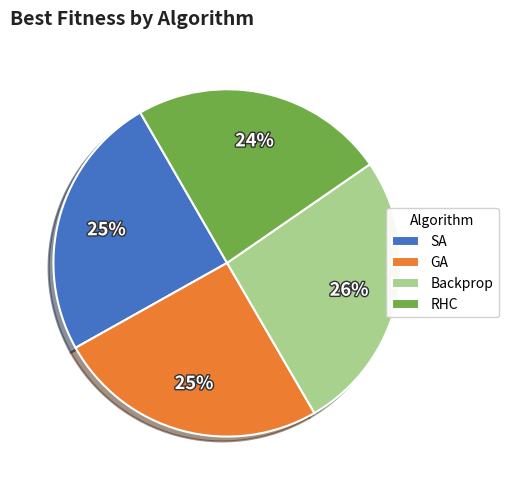

Which slice is the largest?

Backprop